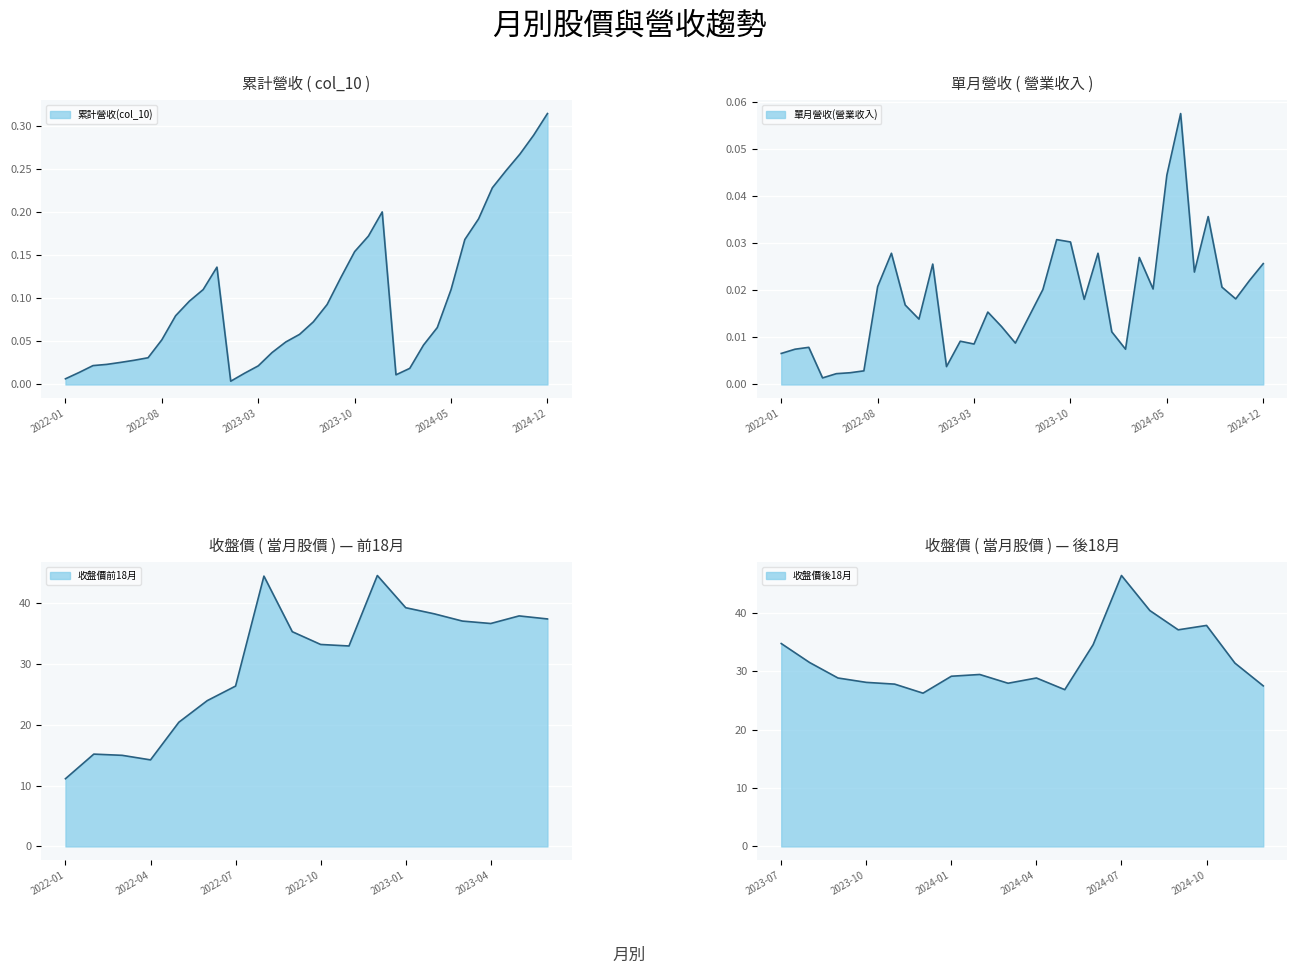

At which category does the chart reach its minimum across all series?

2022-04